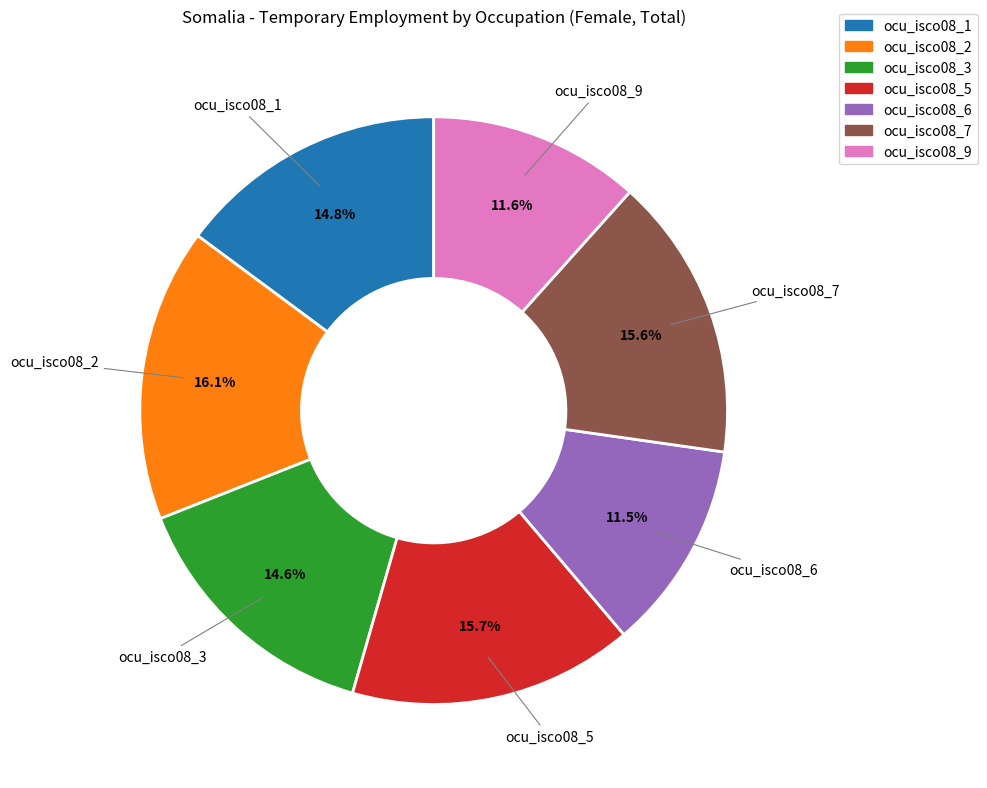

The ocu_isco08_3 slice represents 15% of the pie. True or false?

True